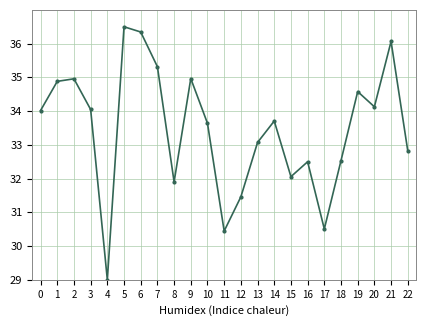

What is the difference between the maximum and second lowest values?

6.1